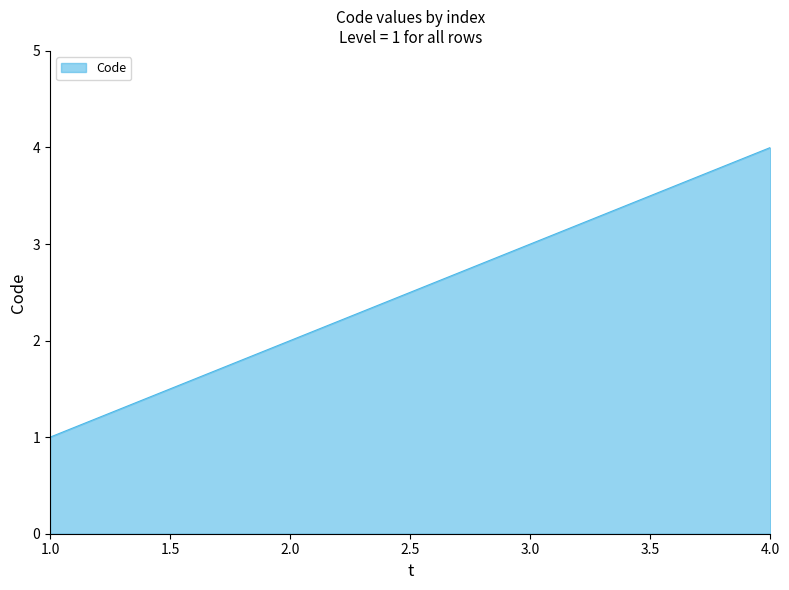

Which has a higher value, 1.0 or 4.0?

4.0